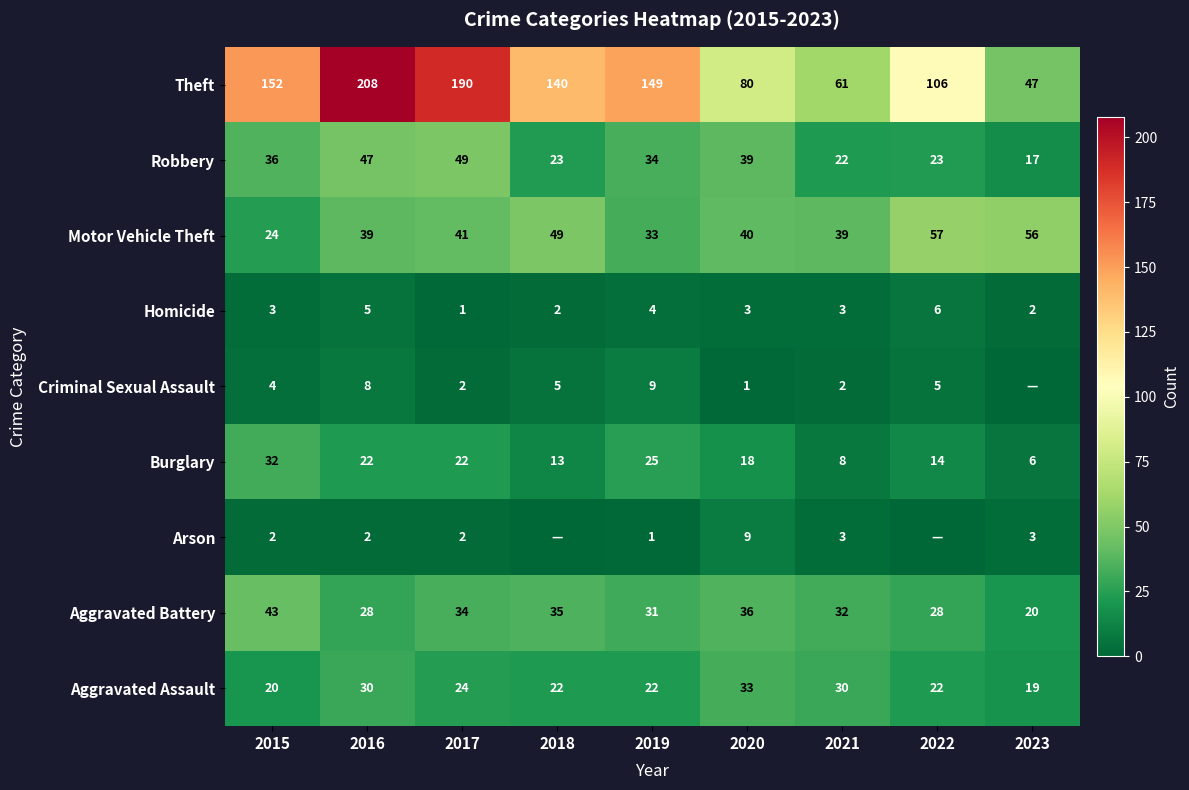

What is the difference between the second highest and second lowest values in the Aggravated Battery series?

8